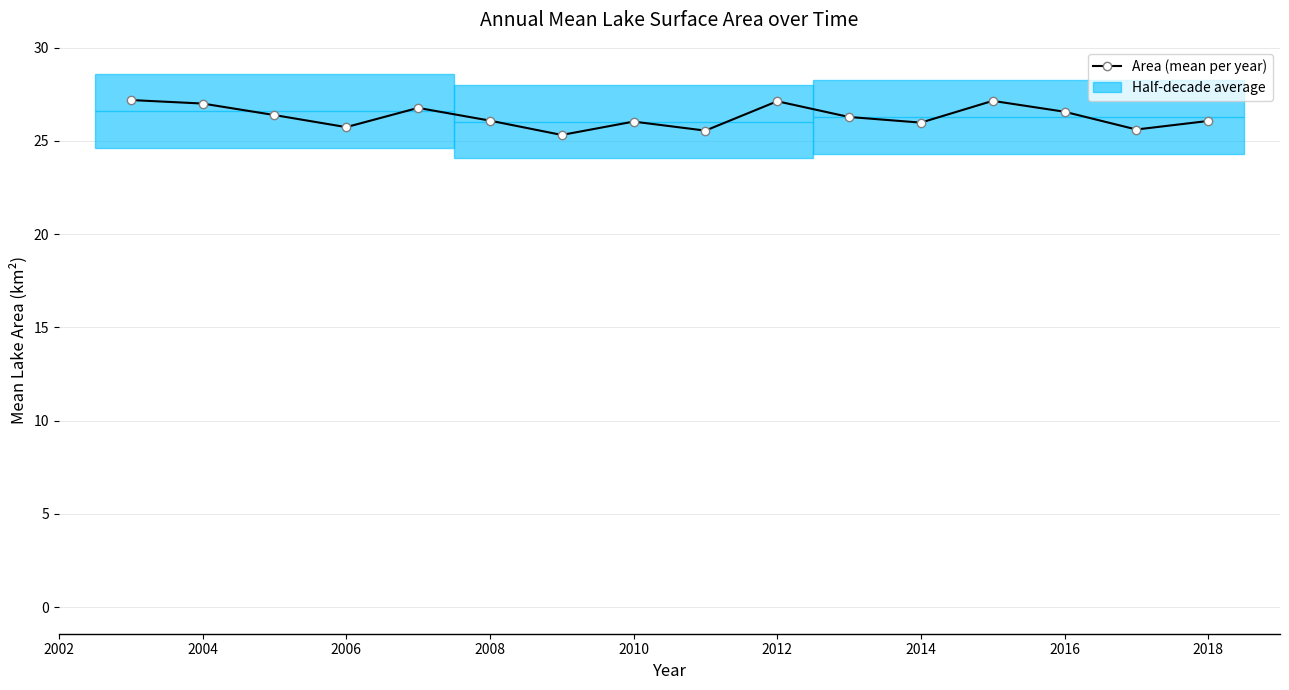

What is the sum of all values?

420.9